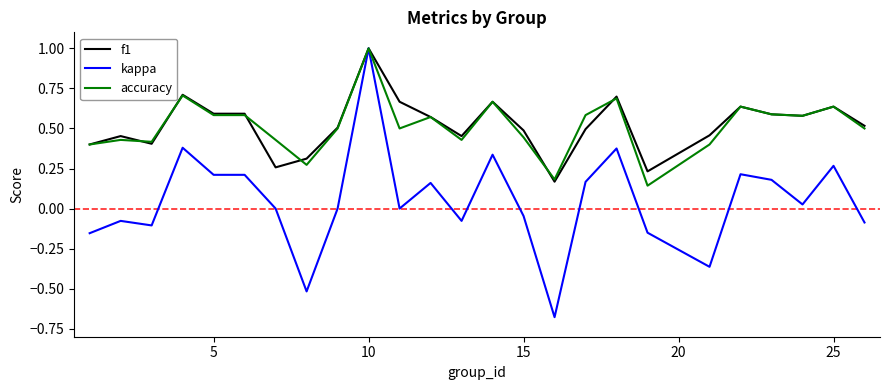

True or false: f1 has more than 0 interior local peaks.

True